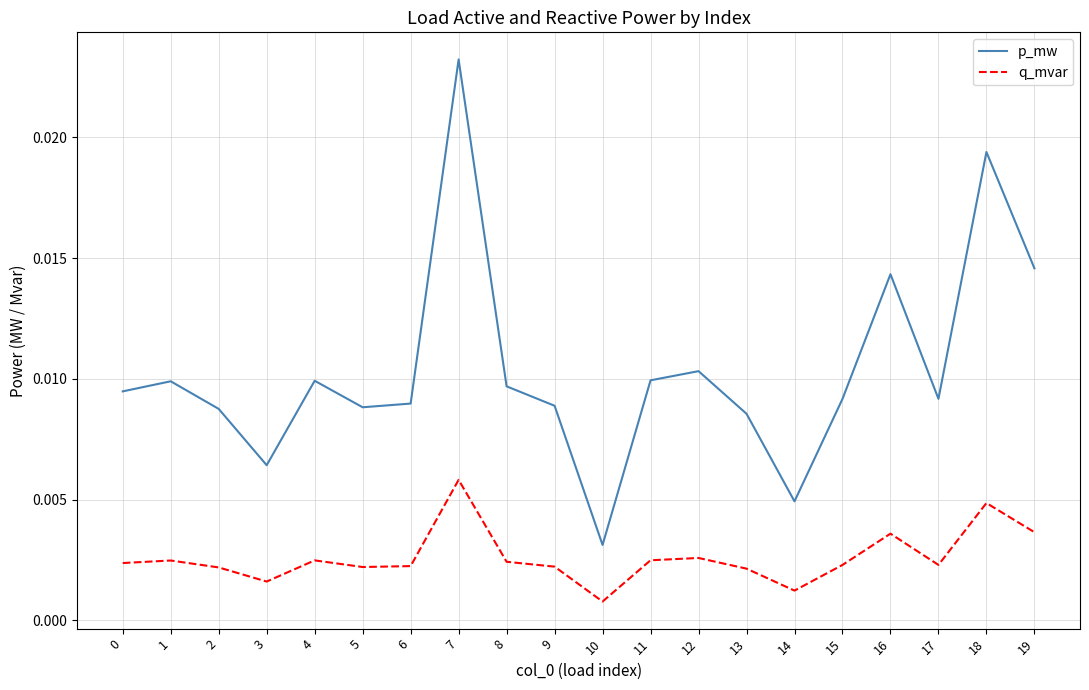

Between 2 and 12, which series saw the biggest shift?

p_mw